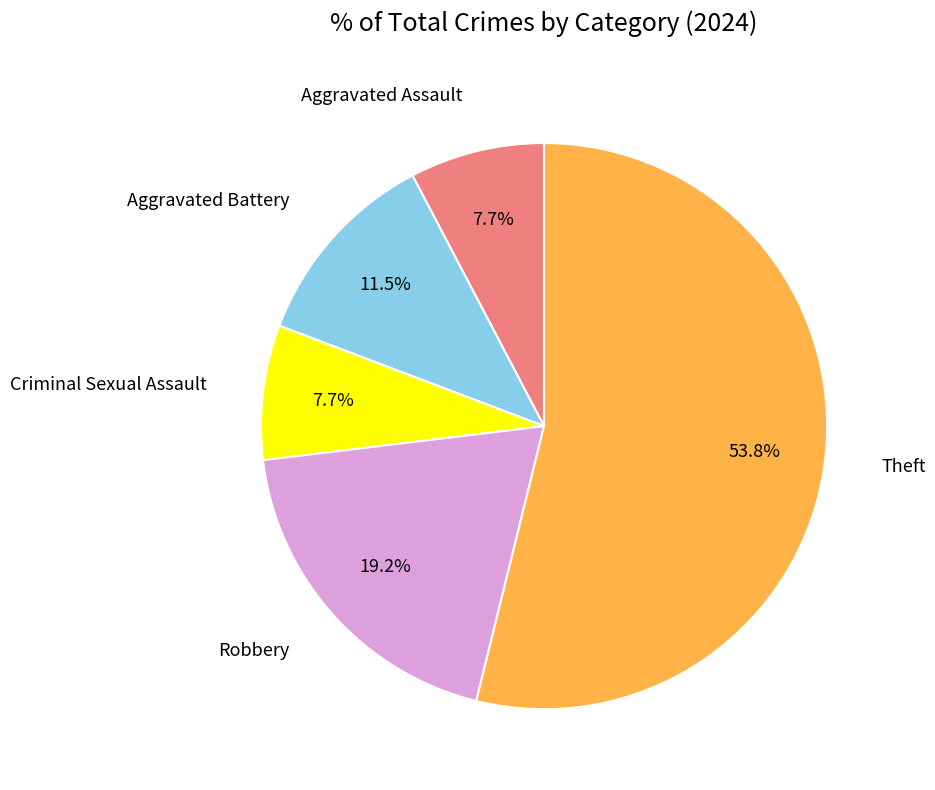

To the nearest percent, what is the difference between the largest and smallest slice percentages?

46%